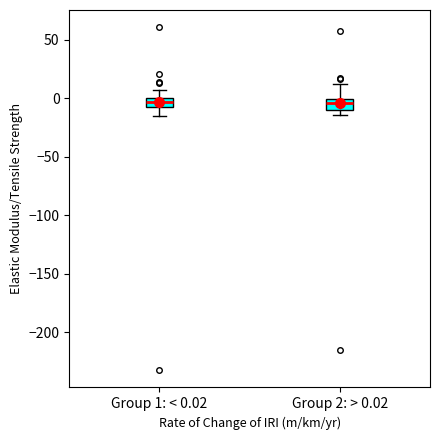

Where is the lower edge of the box for Group 2: > 0.02 on the y-axis? The values are not printed on the chart, so give them approximately, as read against the axis.

-10